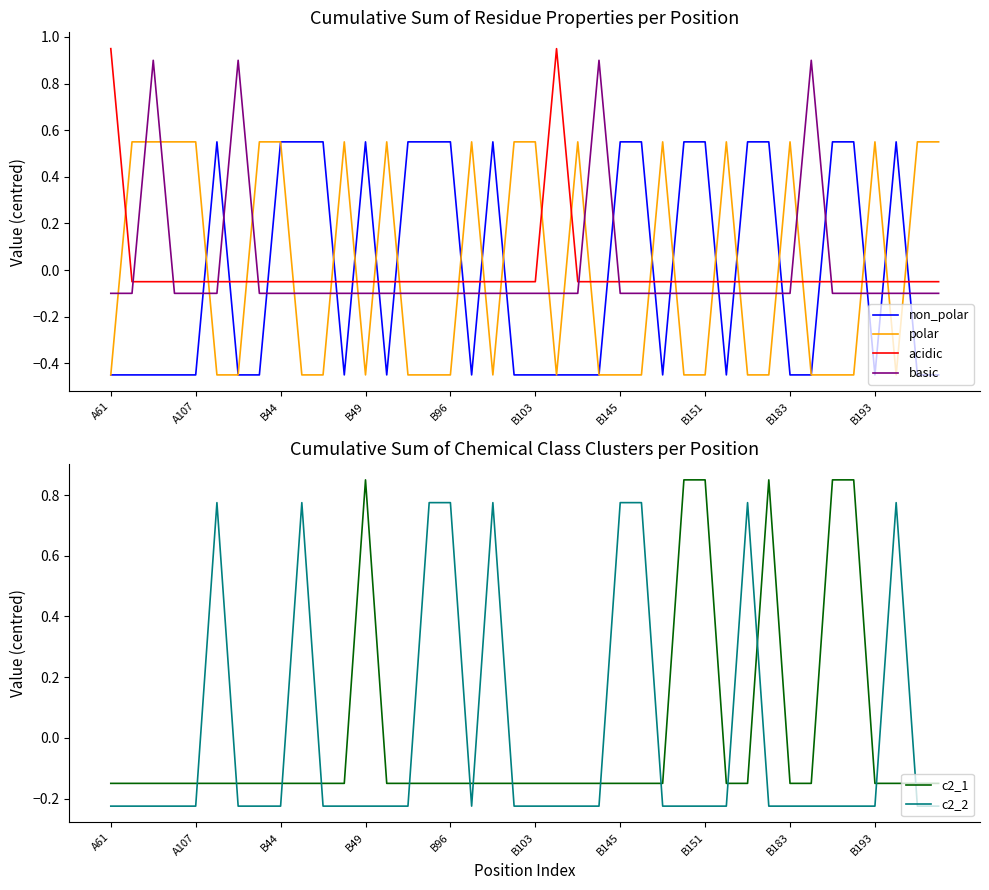

How many lines are shown in the chart?

6